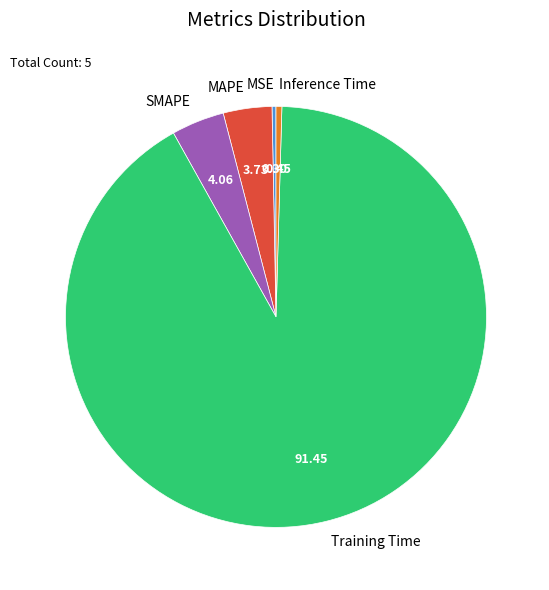

Which category has the biggest portion of the pie?

Training Time